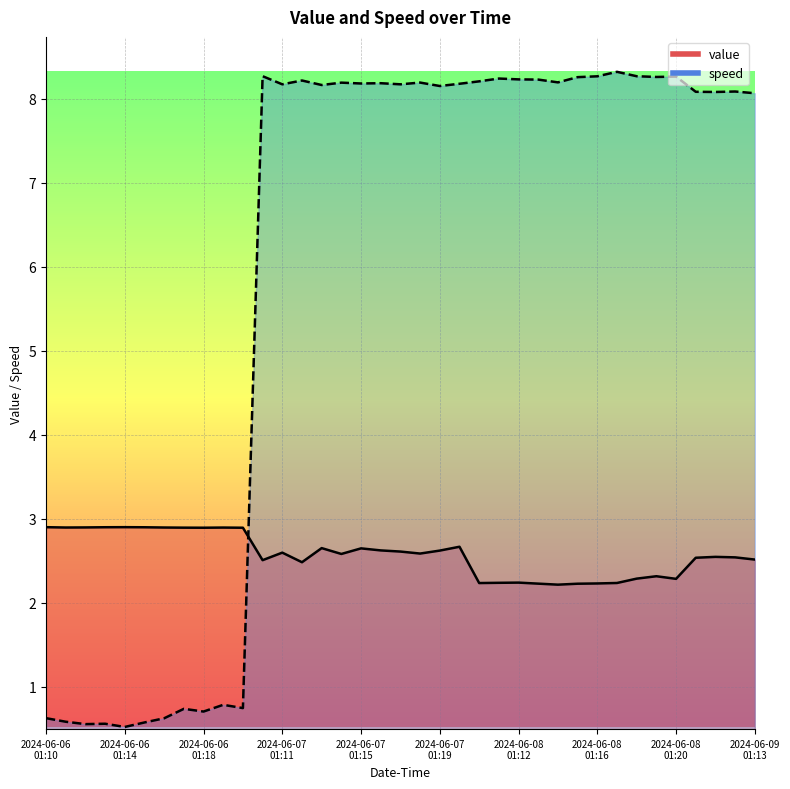

After their last crossing, which series has the higher values: speed or value?

speed